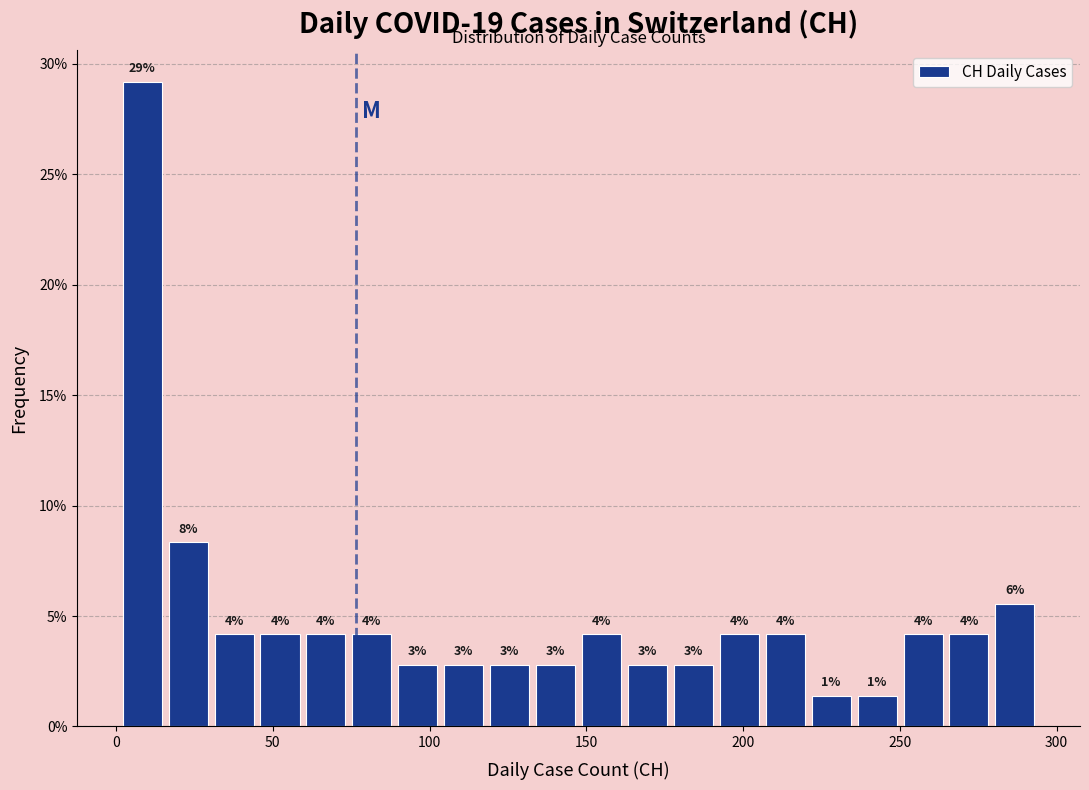

Around what value on the x-axis is the tallest bar? Give the approximate position of its centre, as read against the axis.

10